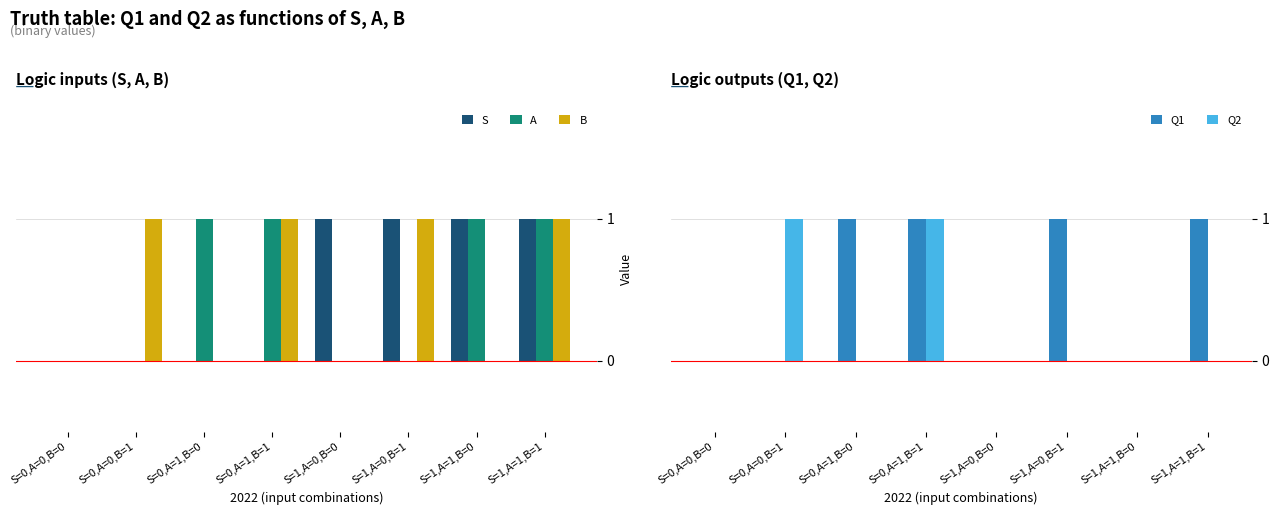

Which series has the largest total across all categories?

S